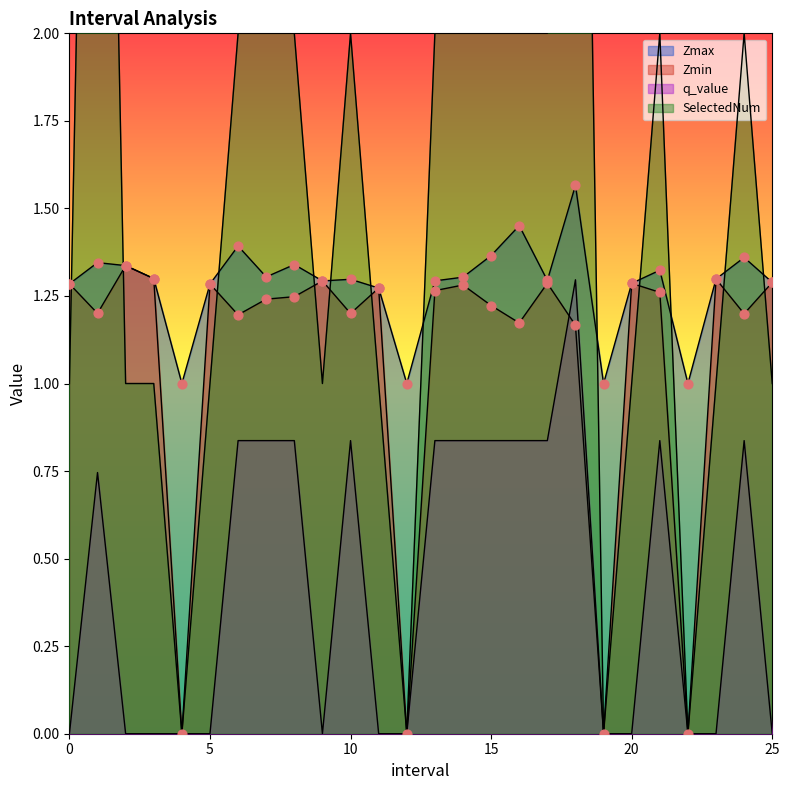

What are all the series names shown in the legend?

Zmax, Zmin, q_value, SelectedNum